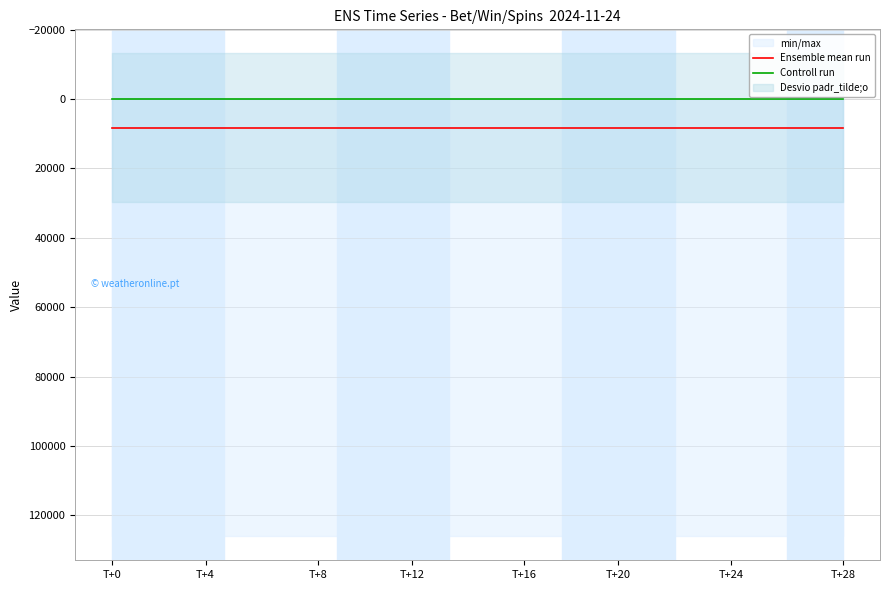

True or false: Controll run and Ensemble mean run intersect in this chart.

False